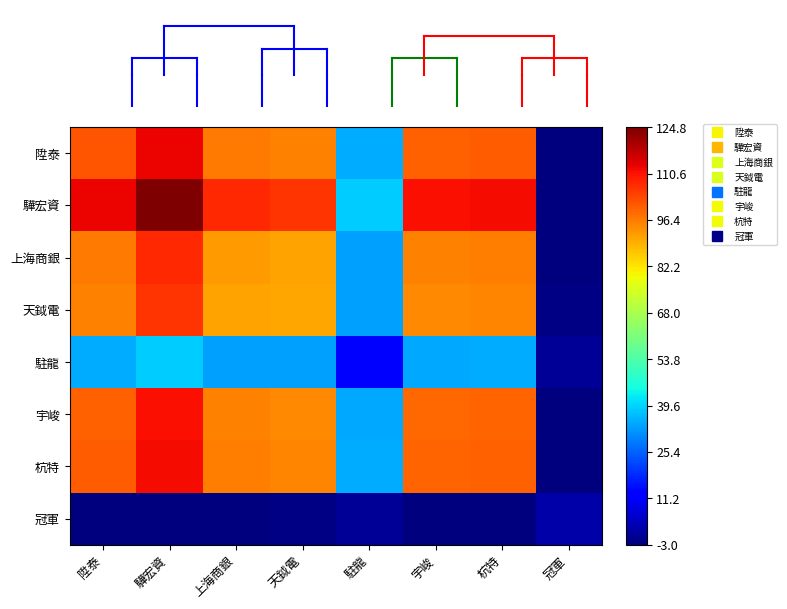

What is the total value across all series at 駐龍?

219.8